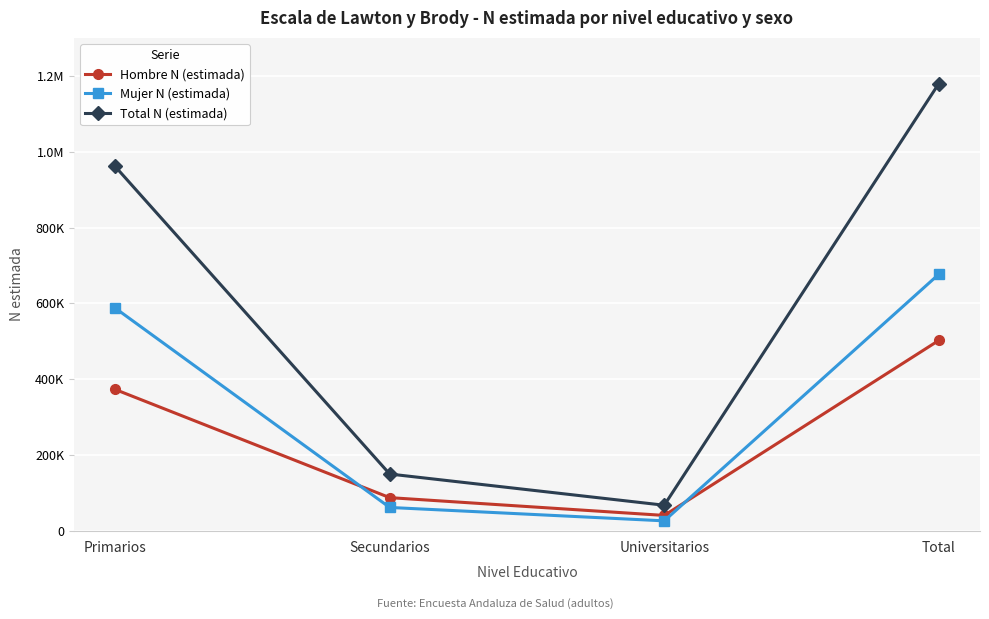

Is the value of Mujer N (estimada) at Primarios greater than the value of Total N (estimada) at Universitarios?

Yes